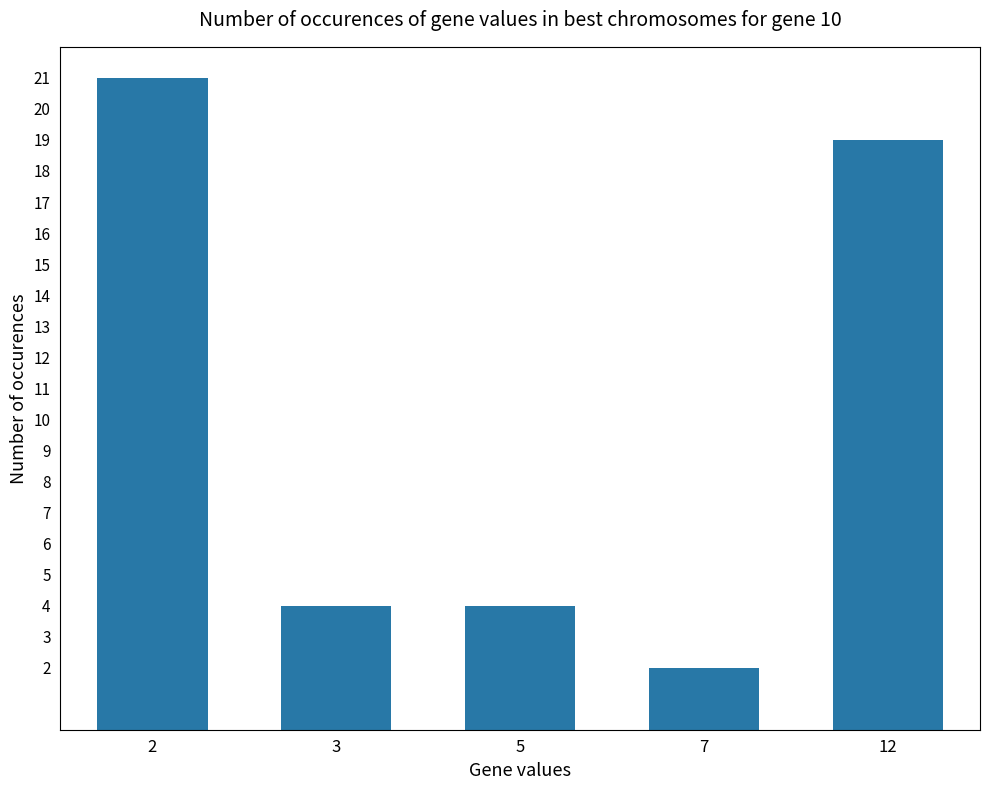

What is the smallest value displayed?

2